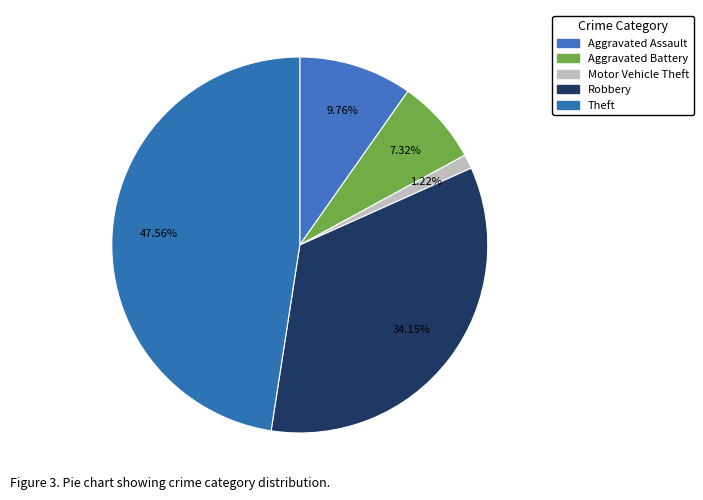

How many segments does this pie chart have?

5